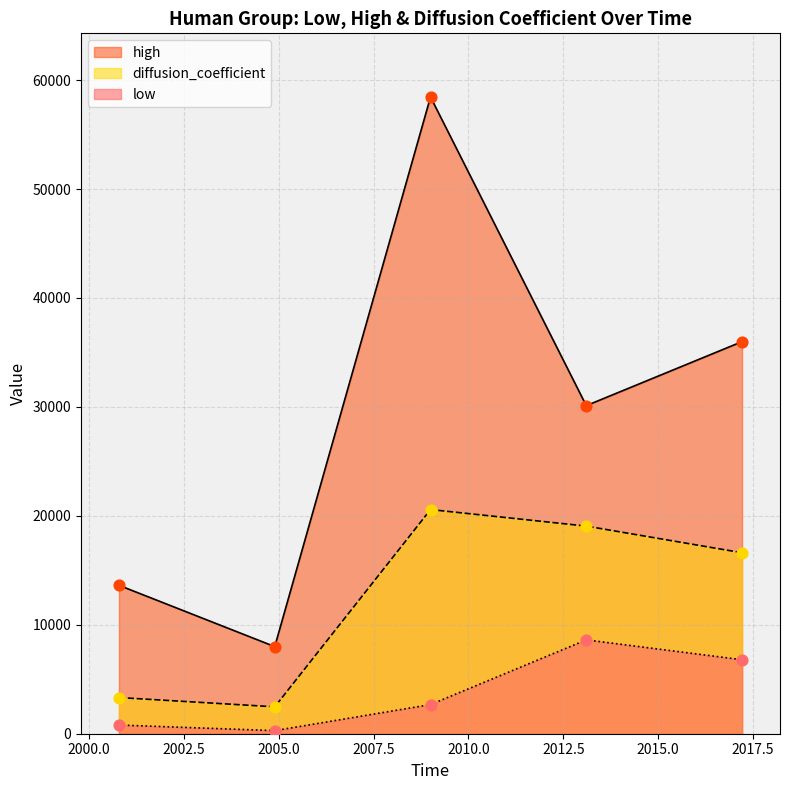

What is the total value across all series at 2004.89709483996?

10749.4